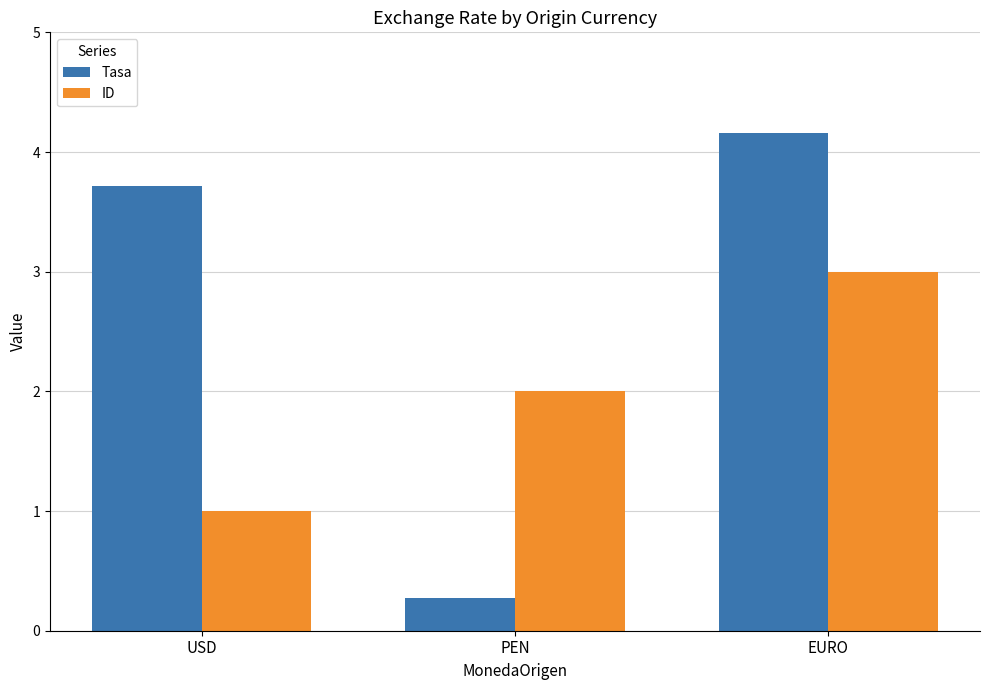

What is the highest value of the ID series?

3.0